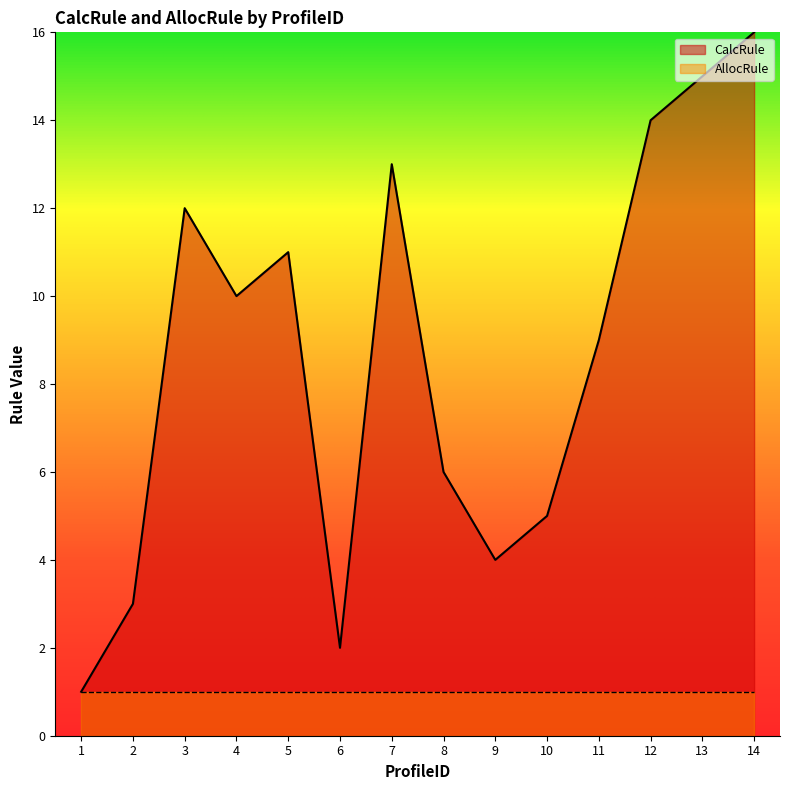

Which category has the lowest value across all series?

1